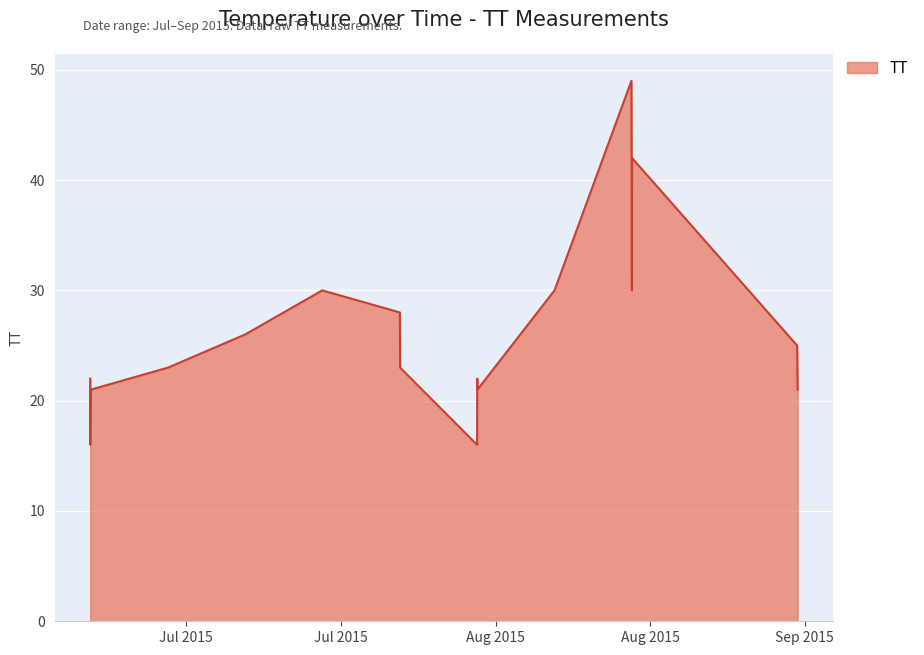

Reading left to right, what are all the values shown in this chart?

22	16	21	23	26	30	28	23	16	22	21	30	49	30	42	25	21